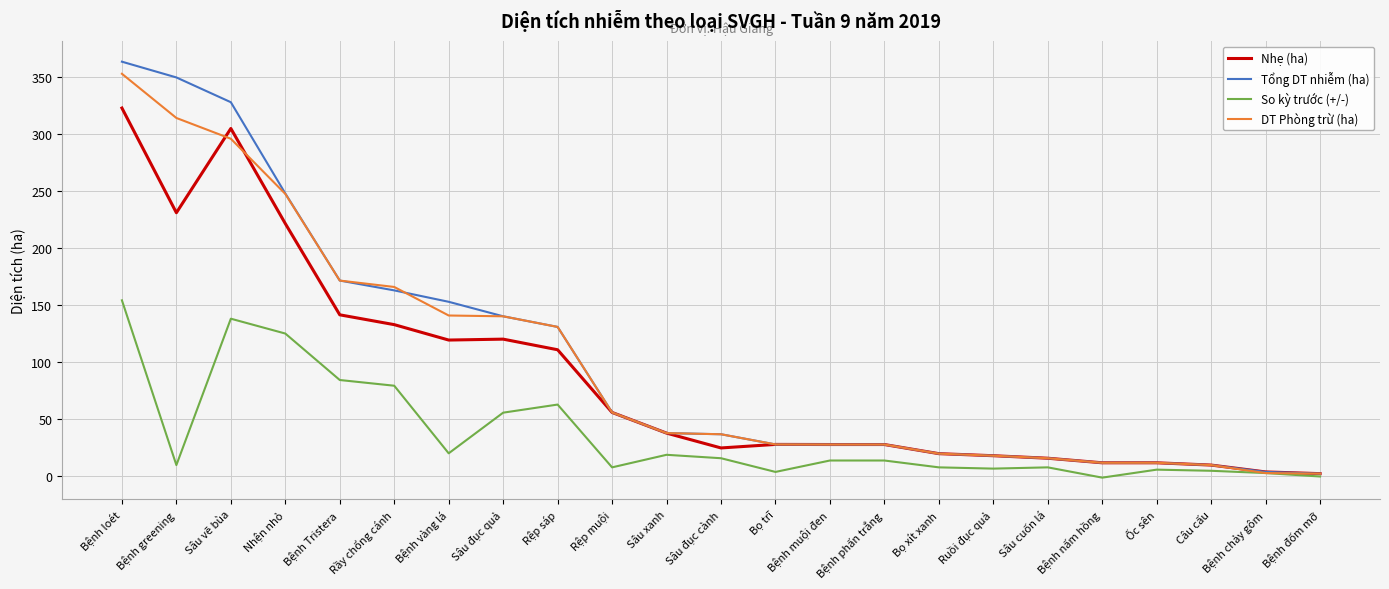

What is the maximum value shown in the chart?

363.3